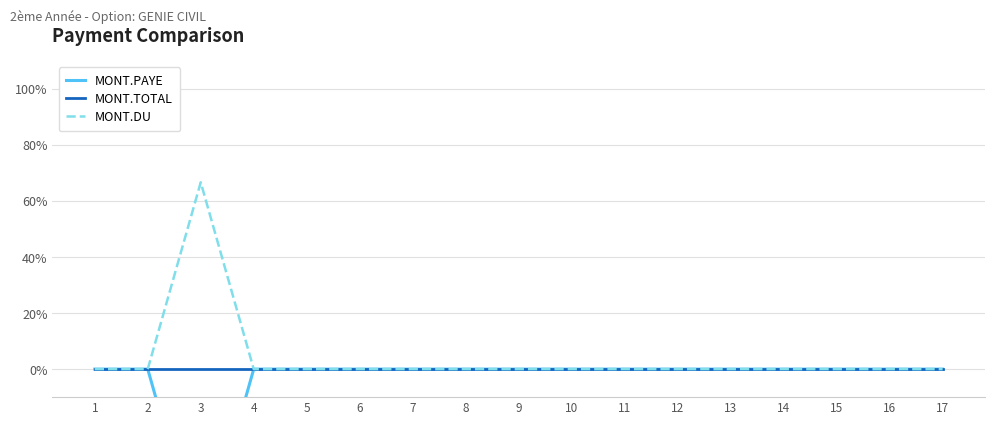

Where is MONT.DU nearest to the value 33?

1